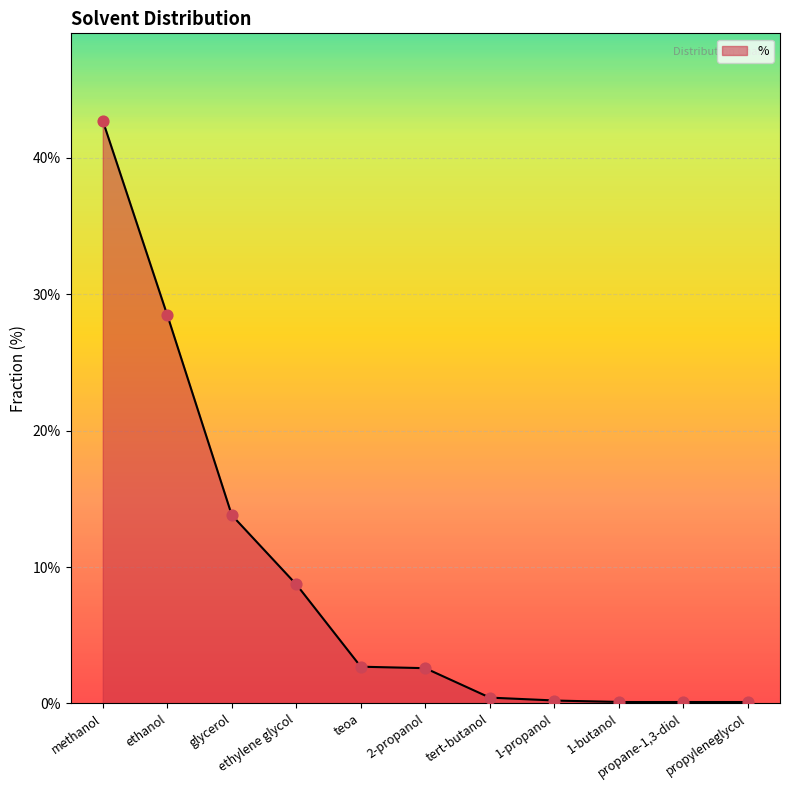

Which has a higher value, tert-butanol or ethylene glycol?

ethylene glycol